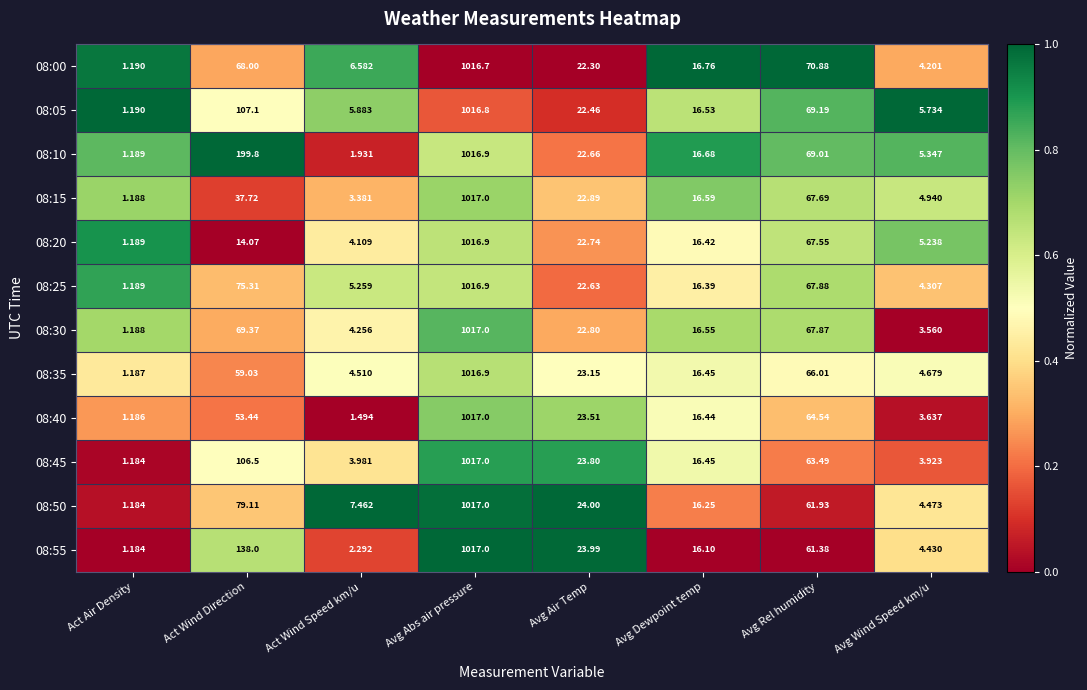

What is the spread (max minus min) of values at Avg Rel humidity?

9.5